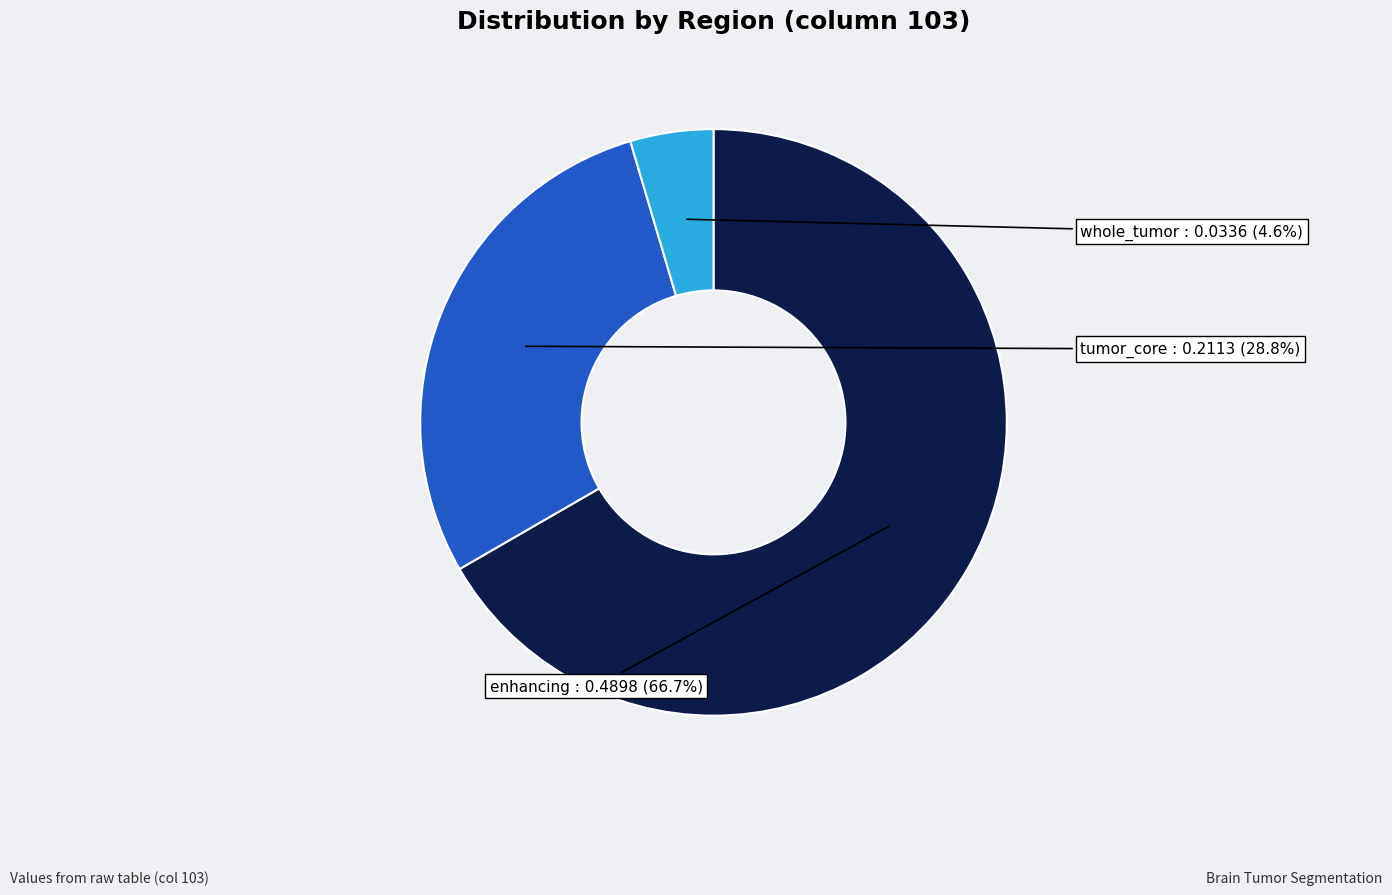

Do tumor_core and enhancing together represent more than half of the pie?

Yes